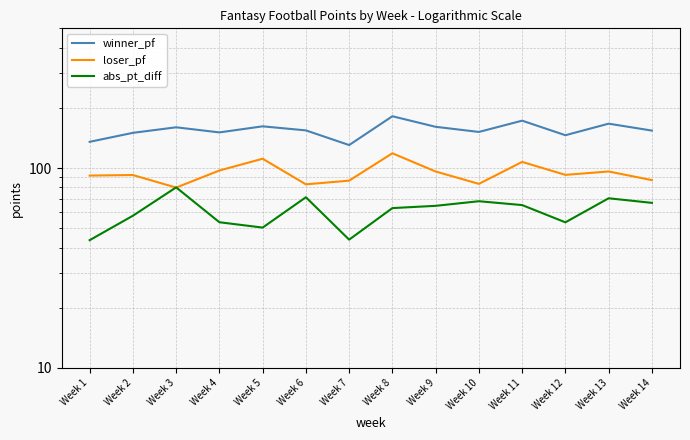

List the series in order of their overall mean, lowest first.

abs_pt_diff, loser_pf, winner_pf